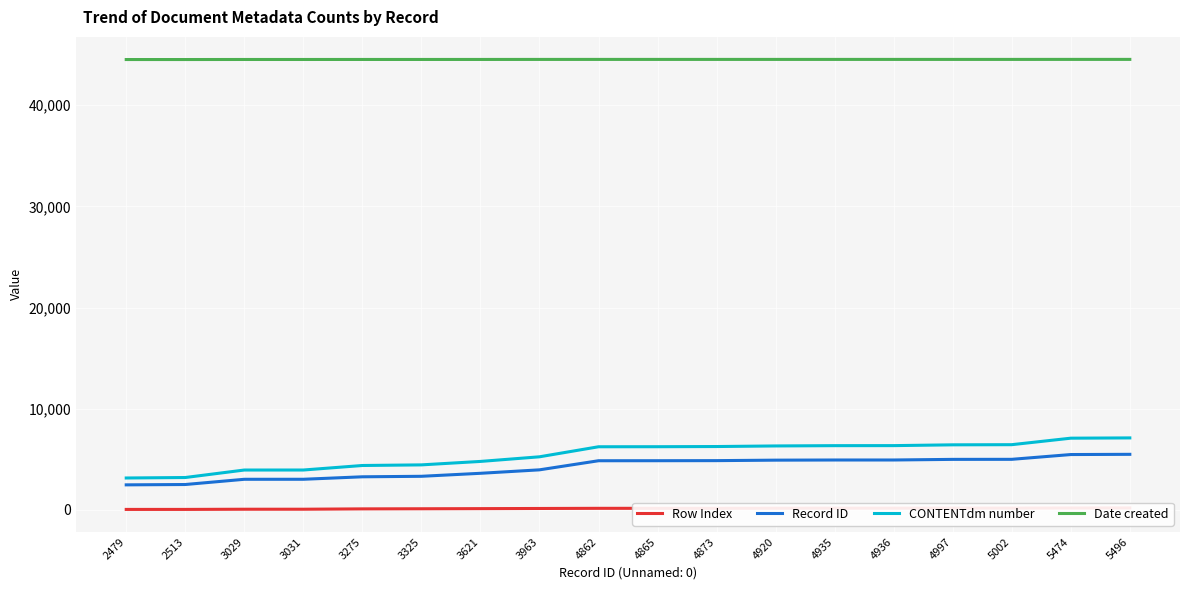

True or false: Date created has more than 2 interior local peaks.

False